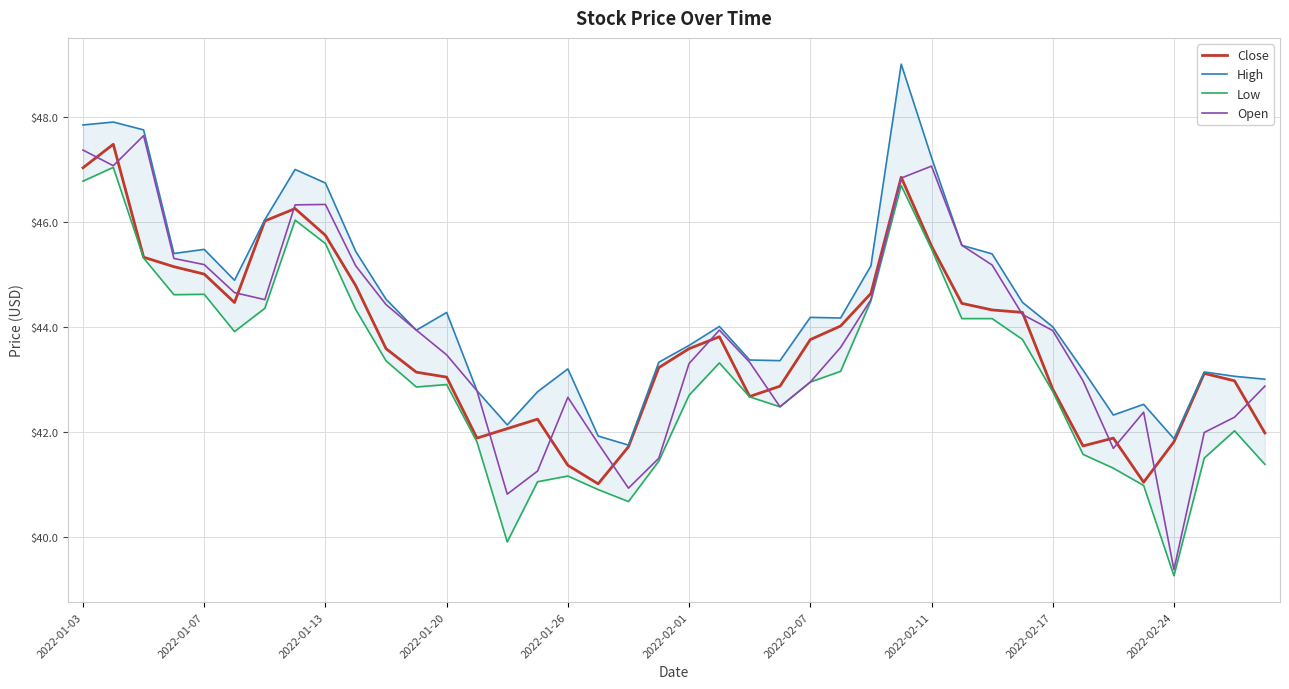

What is the lowest value of the Open series?

39.4